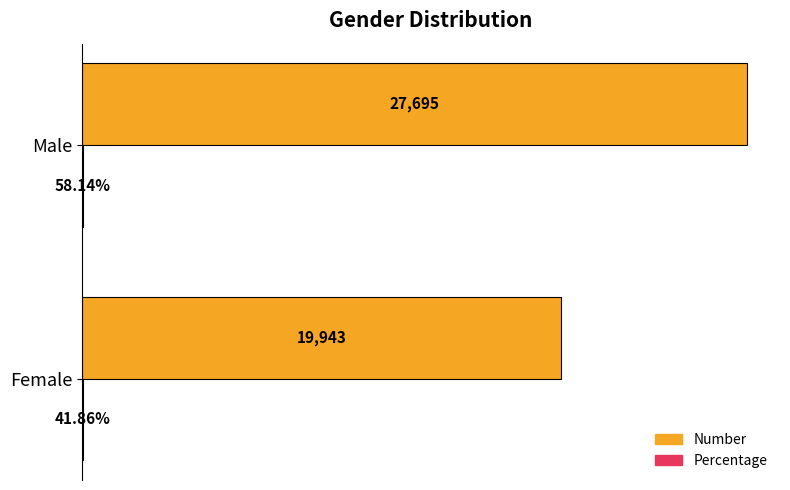

At which category is the sum across all series the highest?

Male